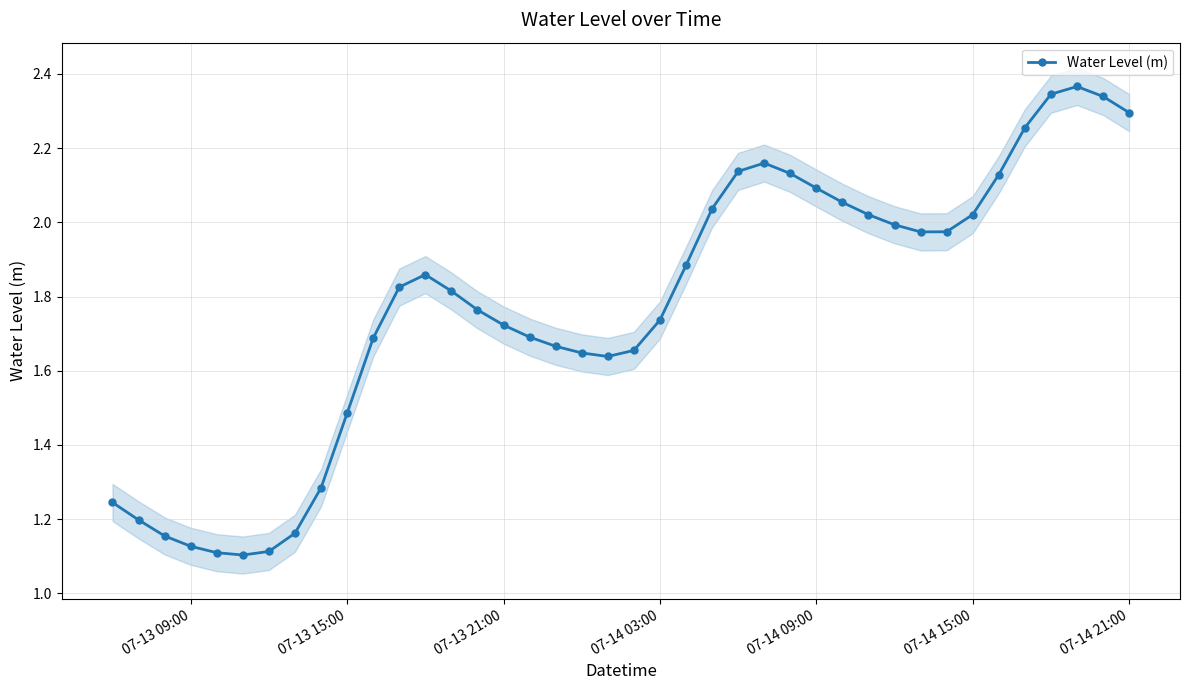

Reading right to left, extract all data points from this chart.

2.3	2.3	2.4	2.3	2.3	2.1	2.0	2.0	2.0	2.0	2.0	2.1	2.1	2.1	2.2	2.1	2.0	1.9	1.7	1.7	1.6	1.6	1.7	1.7	1.7	1.8	1.8	1.9	1.8	1.7	1.5	1.3	1.2	1.1	1.1	1.1	1.1	1.2	1.2	1.2